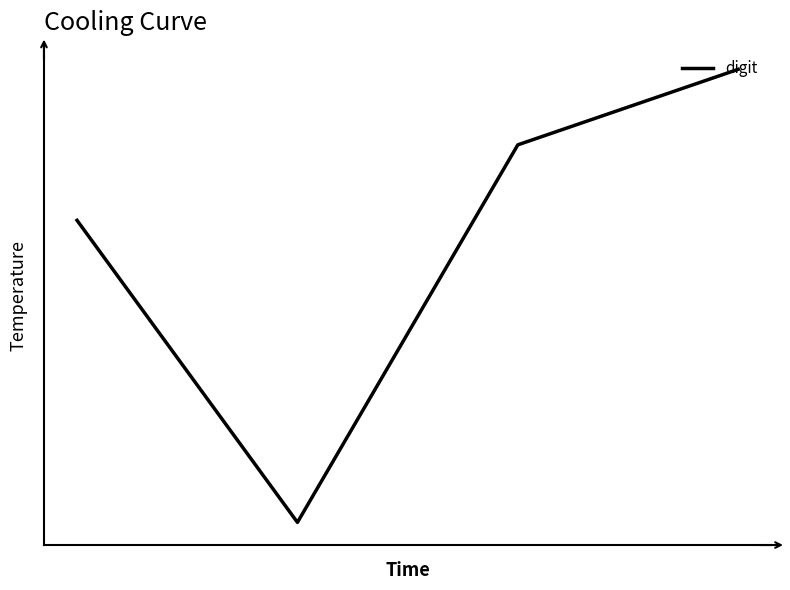

Reading left to right, what are all the values shown in this chart?

0=4	1=0	2=5	3=6